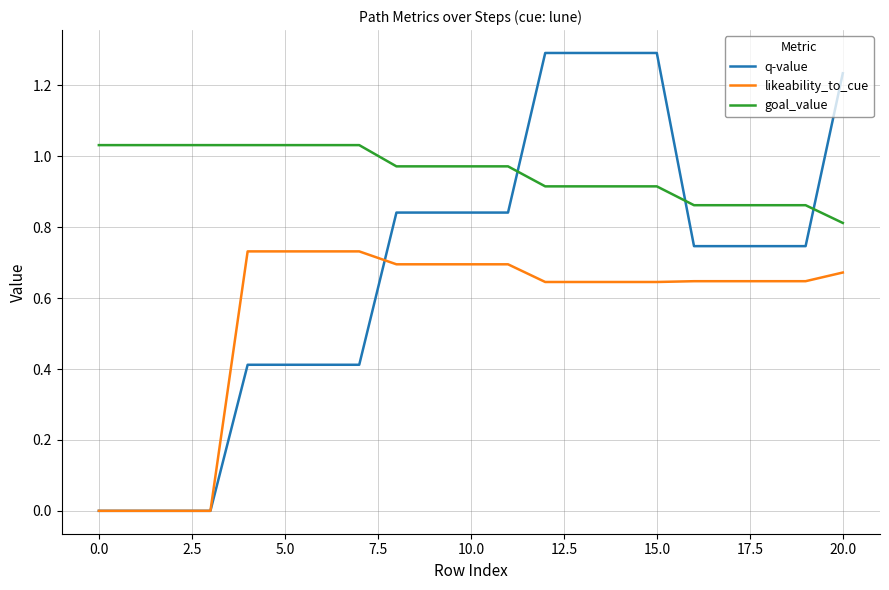

Which series has the widest spread of values?

q-value